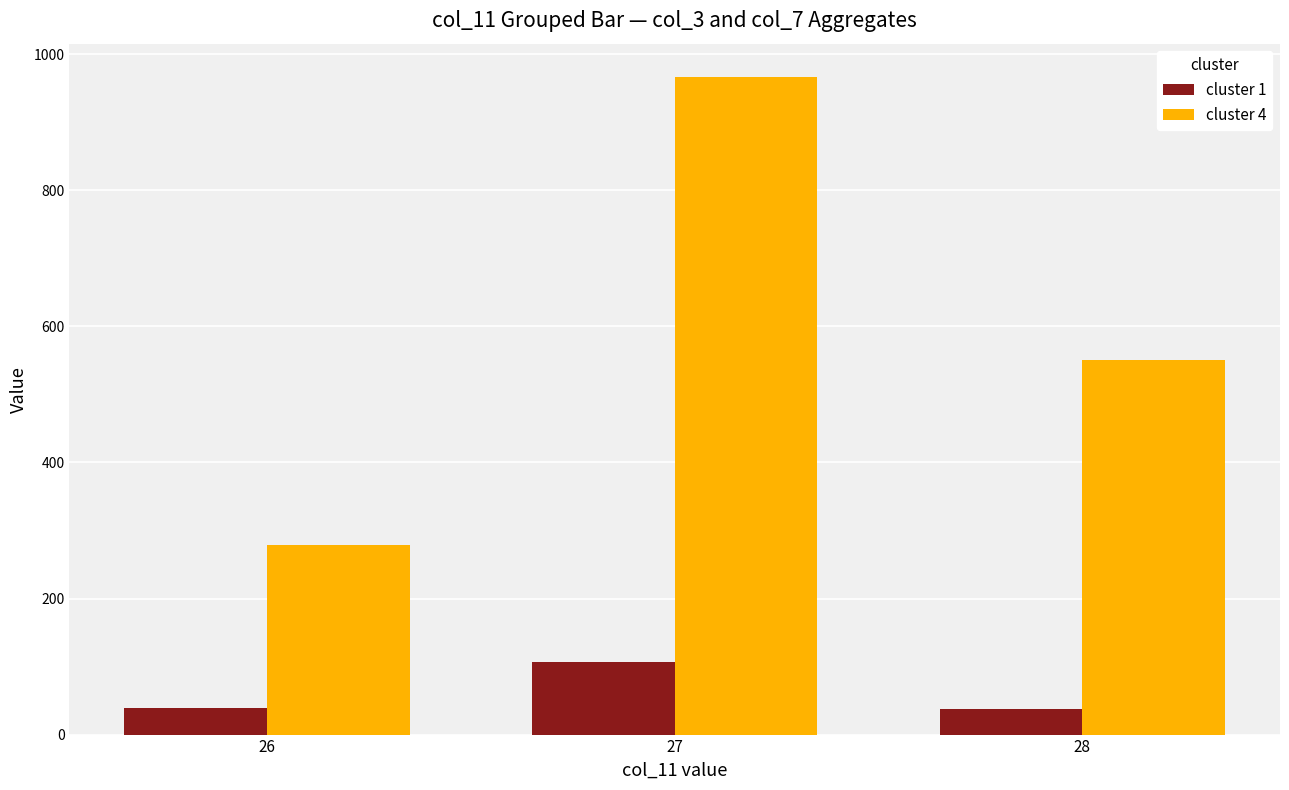

Between 26 and 27, which series saw the biggest shift?

cluster 4